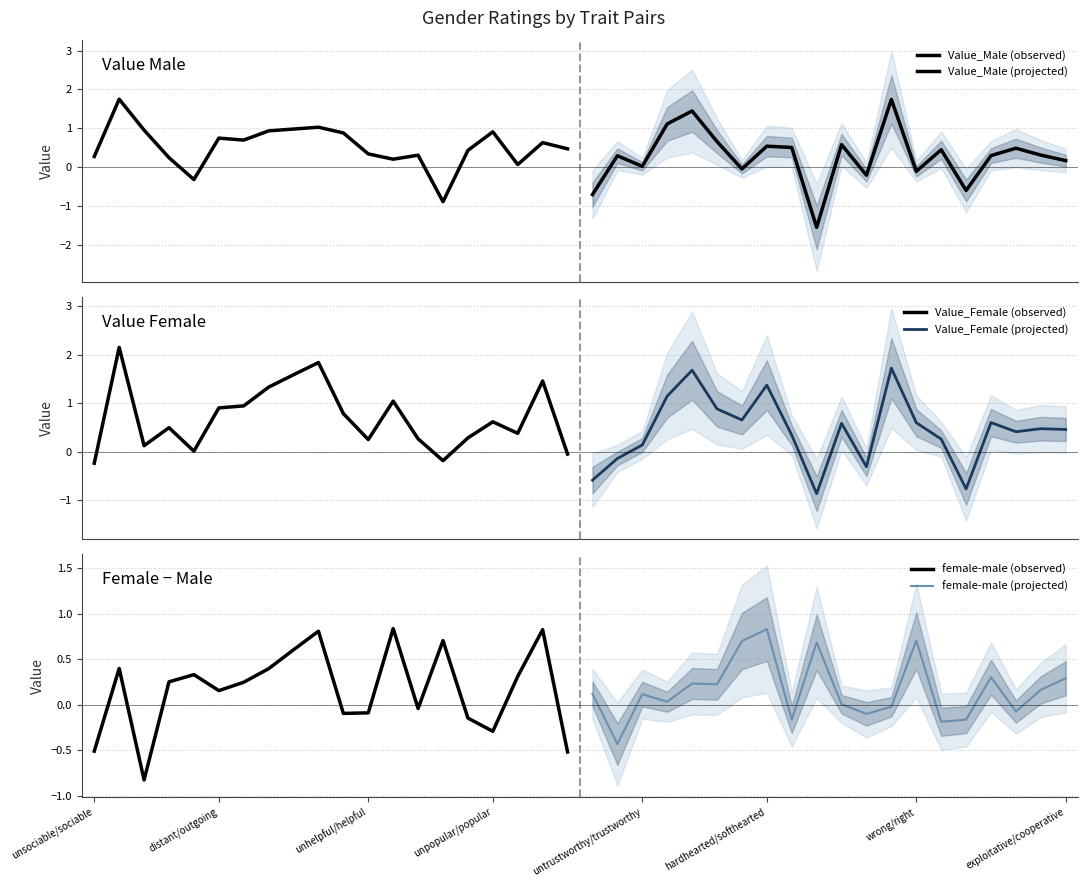

In female-male (observed), how many points are lower than both neighbors (excluding endpoints)?

5